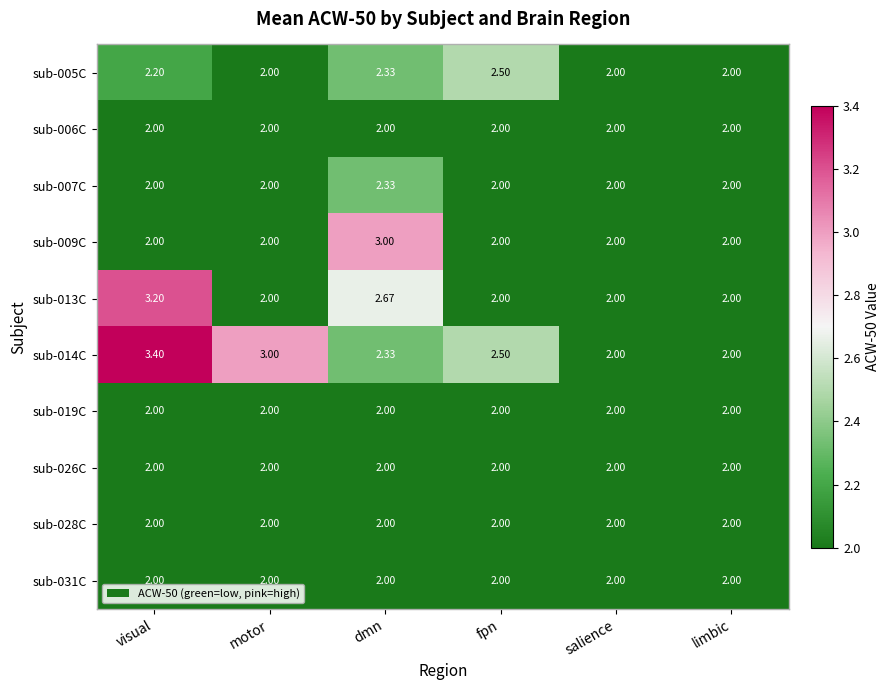

At which category is the sum across all series the highest?

visual